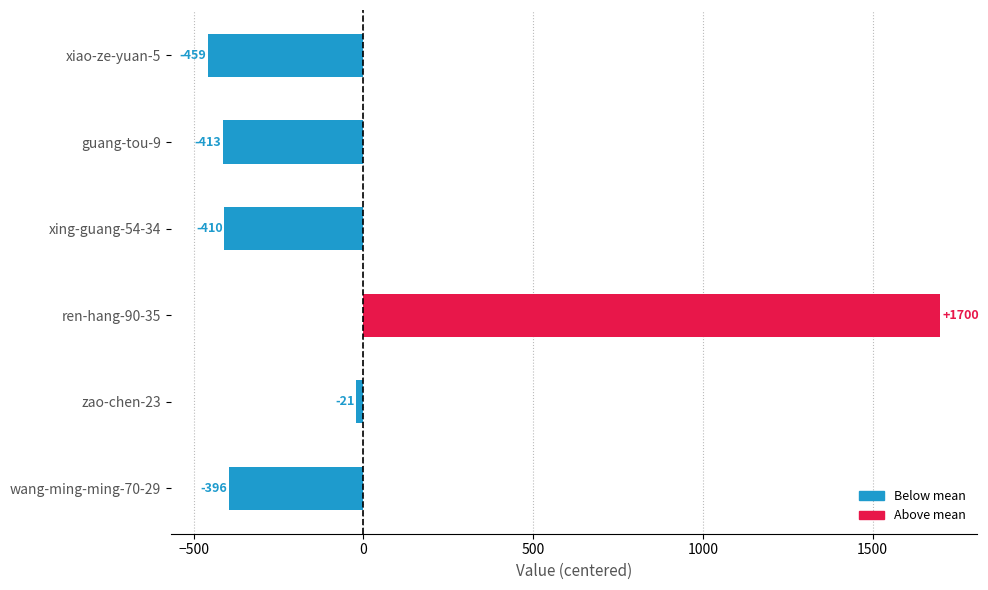

What is the difference between the maximum and minimum values?

2159.0